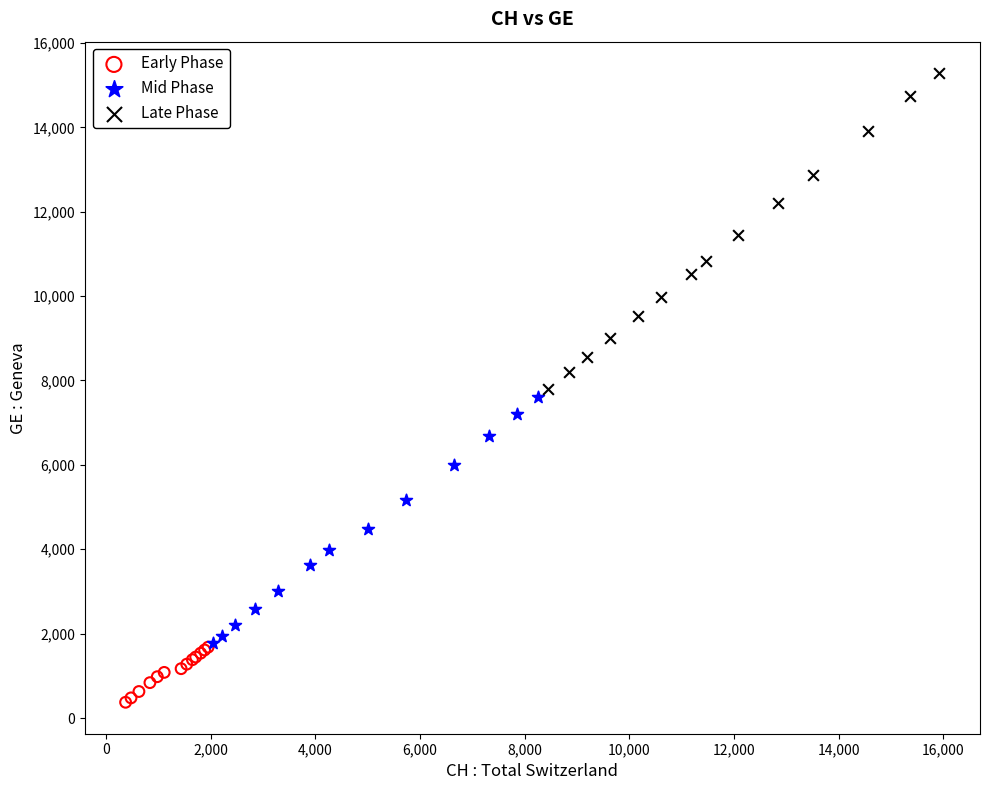

Which series contains the highest Y value?

Late Phase